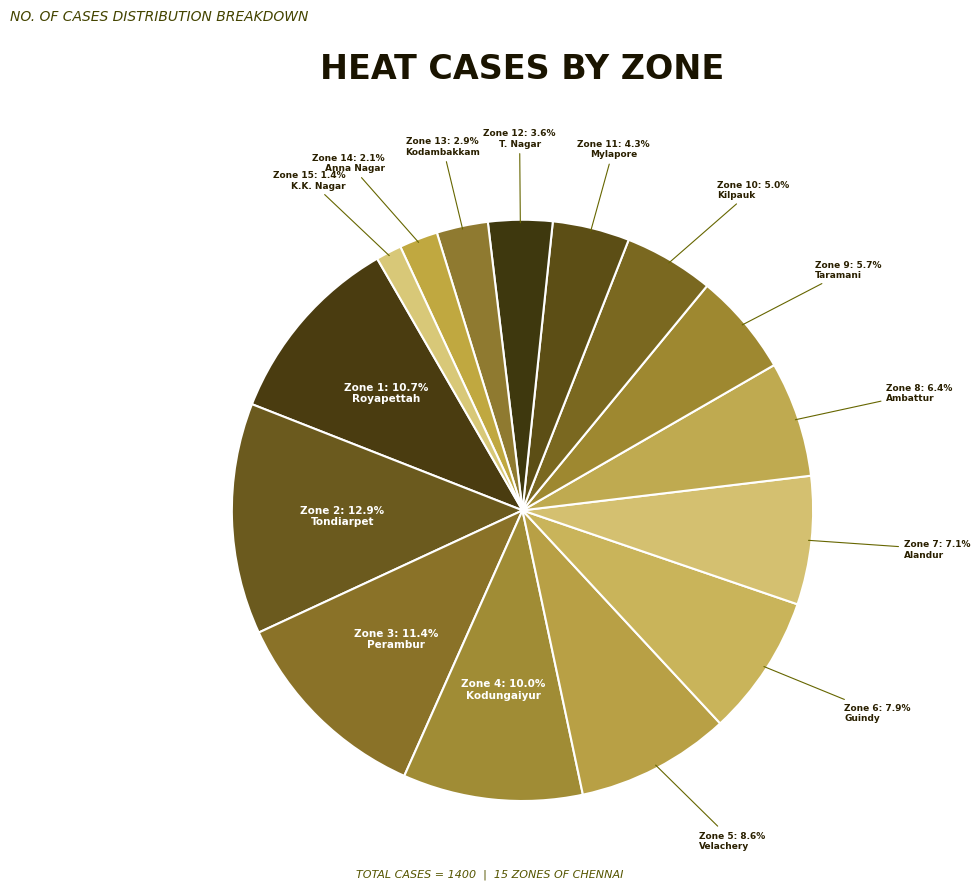

Which category has the biggest portion of the pie?

Tondiarpet (Zone 2)